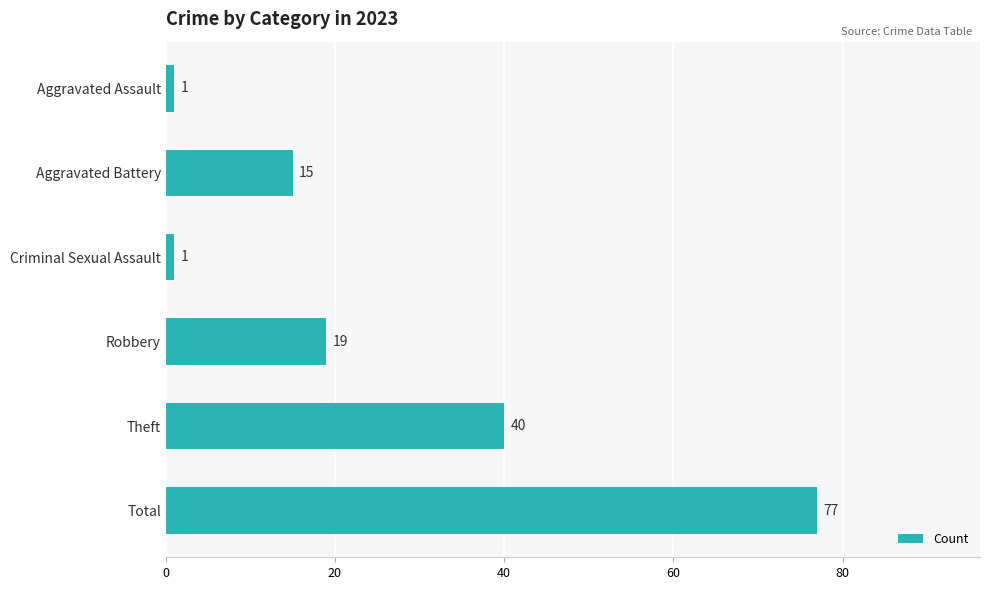

What is the sum of the values at Criminal Sexual Assault and Total?

78